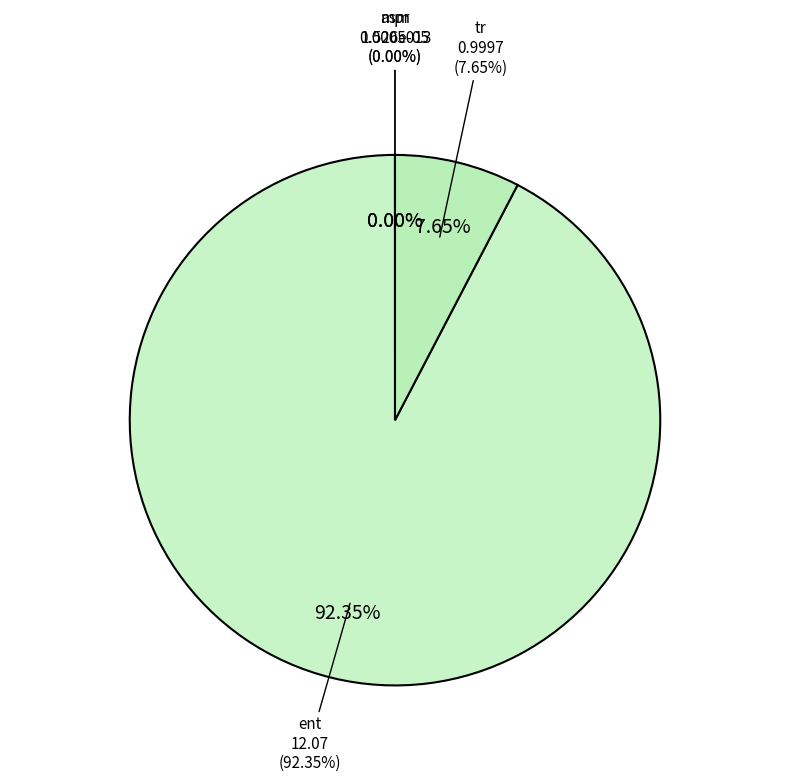

Does mpr account for over 50% of the chart?

No